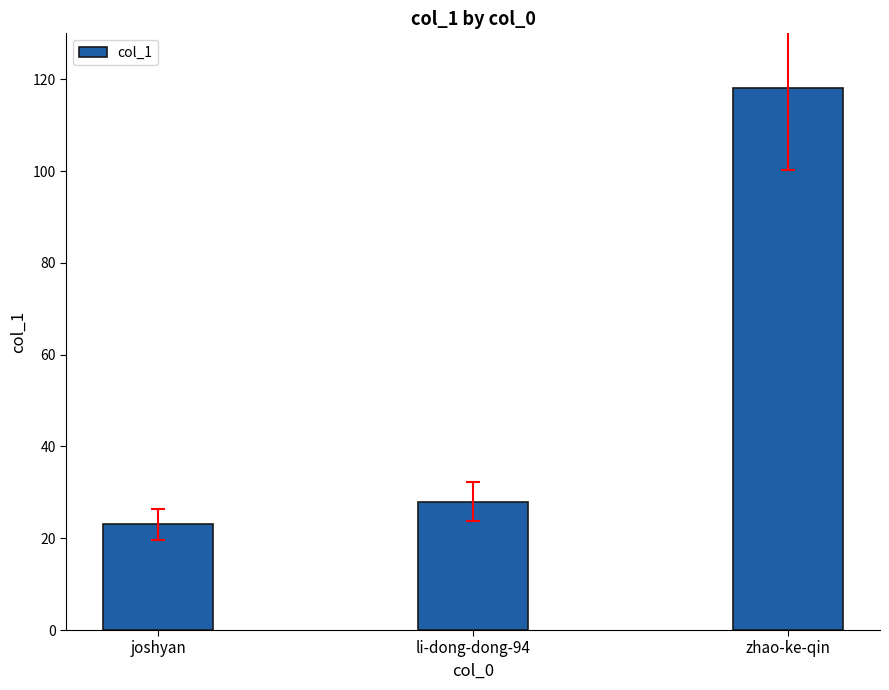

Is it true that the value at zhao-ke-qin is 118?

True